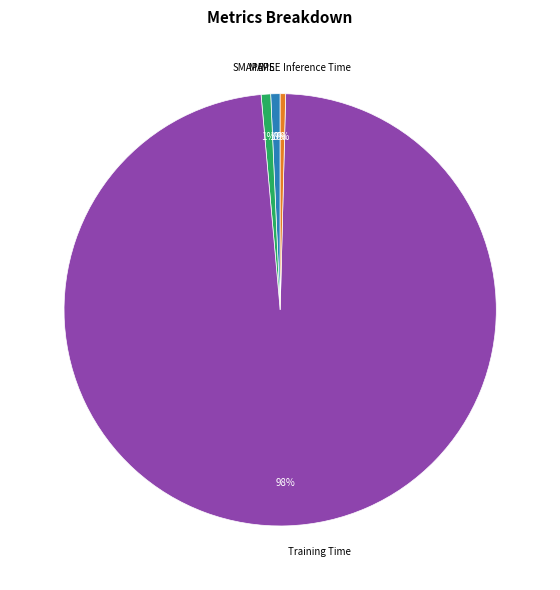

To the nearest percent, what is the combined percentage of MAPE and Training Time?

99%